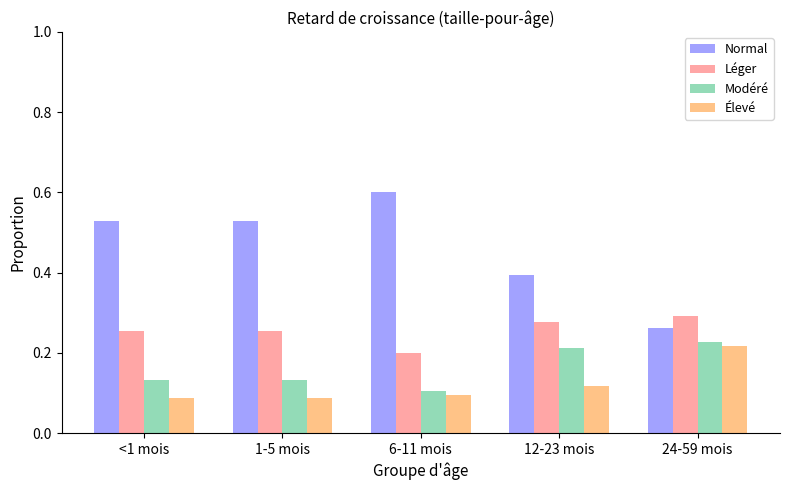

Which series has the largest total across all categories?

Normal